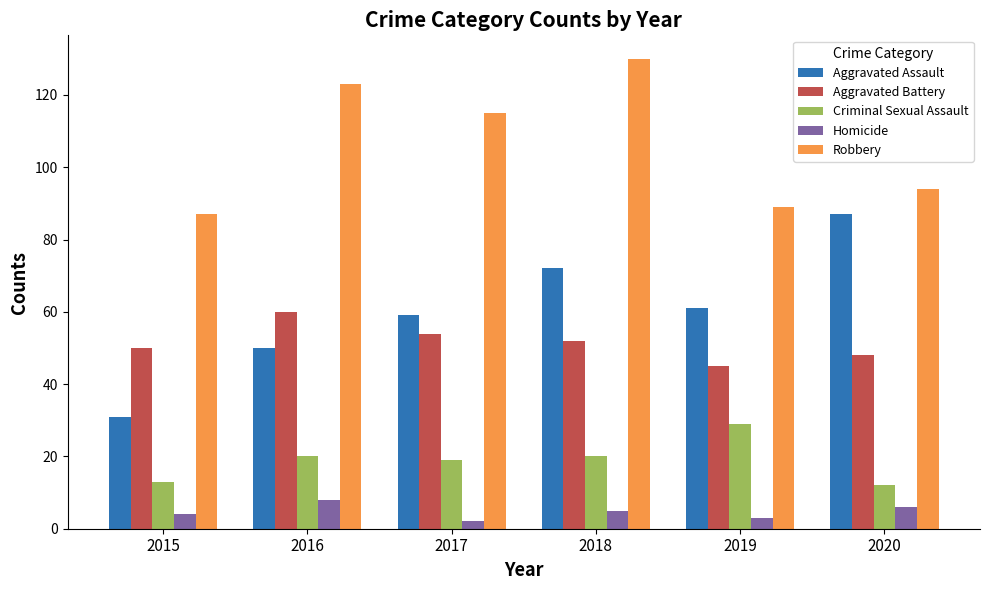

Where does the Homicide series first go above 5?

2016